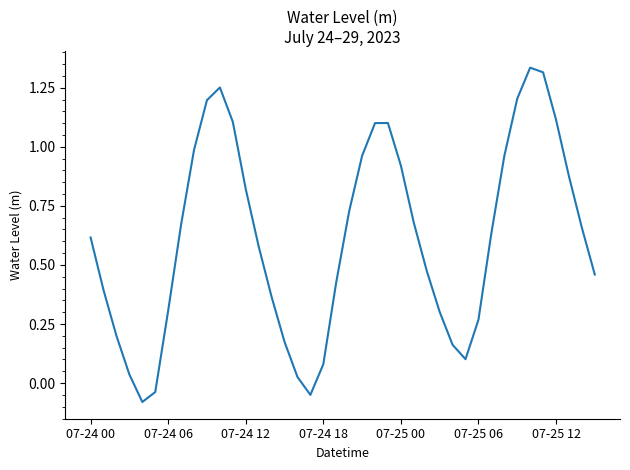

Reading right to left, what are all the values shown in this chart?

0.5	0.7	0.9	1.1	1.3	1.3	1.2	1.0	0.6	0.3	0.1	0.2	0.3	0.5	0.7	0.9	1.1	1.1	1.0	0.7	0.4	0.1	-0.0	0.0	0.2	0.4	0.6	0.8	1.1	1.3	1.2	1.0	0.7	0.3	-0.0	-0.1	0.0	0.2	0.4	0.6